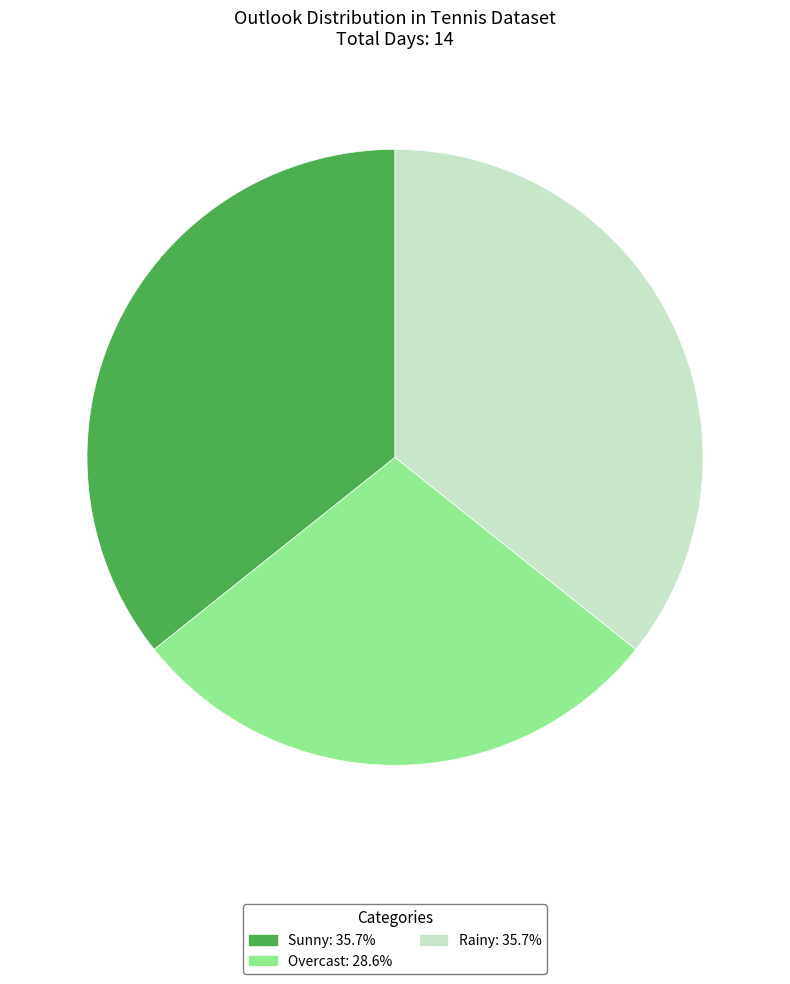

Is the sum of Sunny: 35.7% and Overcast: 28.6% greater than half?

Yes